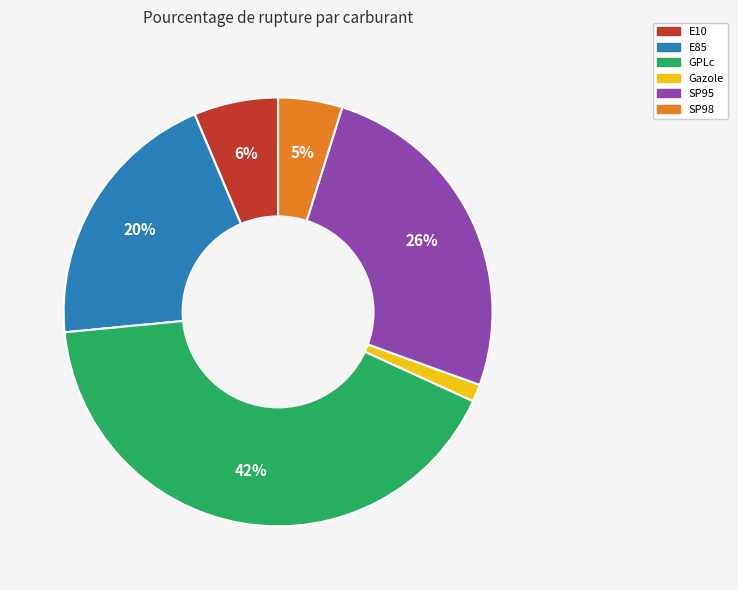

The E10 slice represents 1% of the pie. True or false?

False